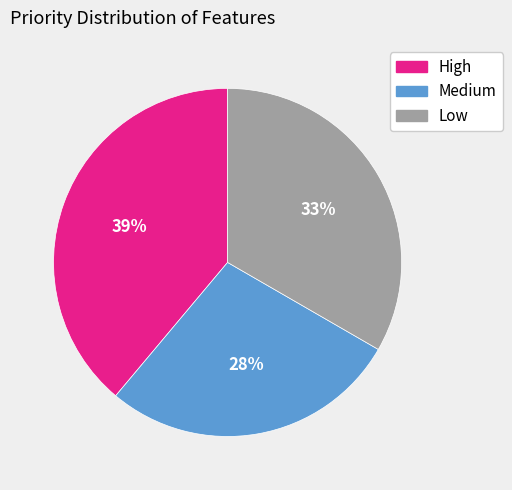

Is the sum of Medium and High greater than half?

Yes